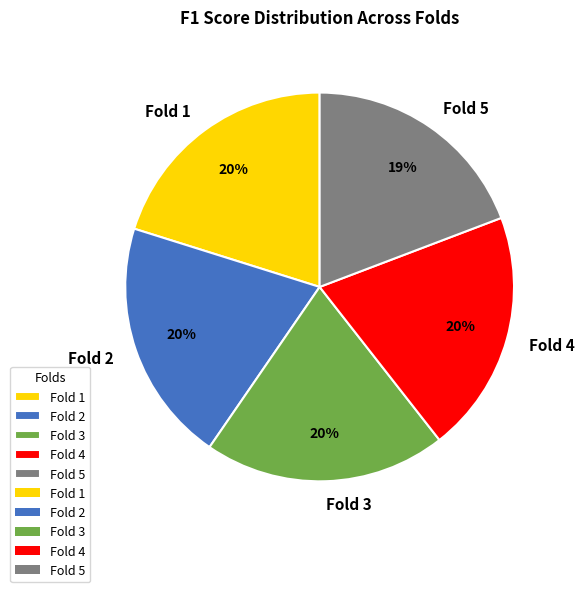

Is there any slice that represents more than half of the pie?

No